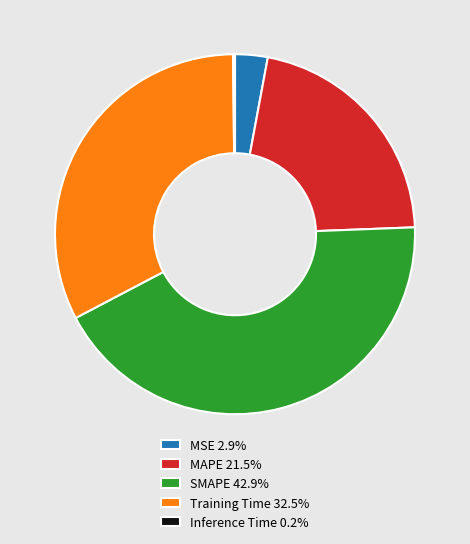

Do MAPE 21.5% and Training Time 32.5% together represent more than half of the pie?

Yes